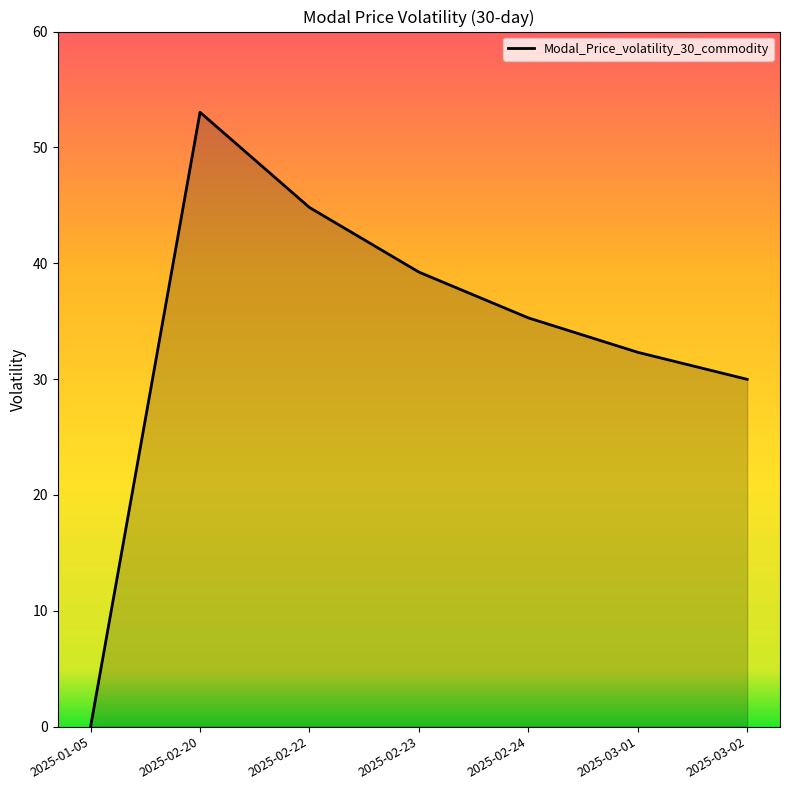

How many interior local peaks (higher than both neighbors) does the data have?

1